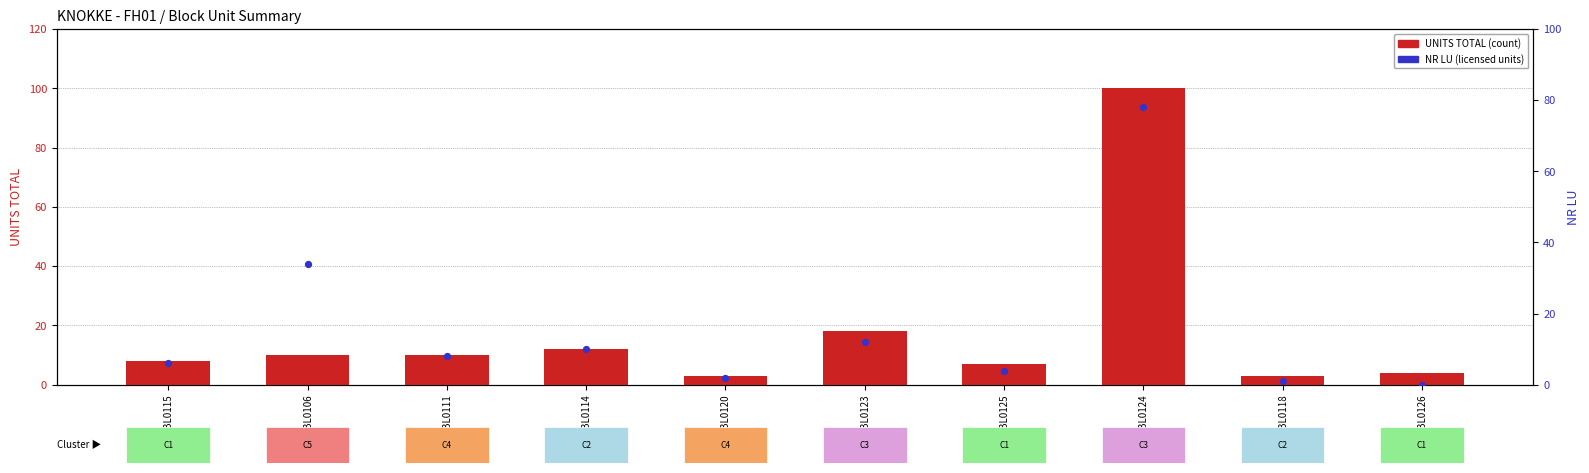

At which category is the sum across all series the highest?

BL0124